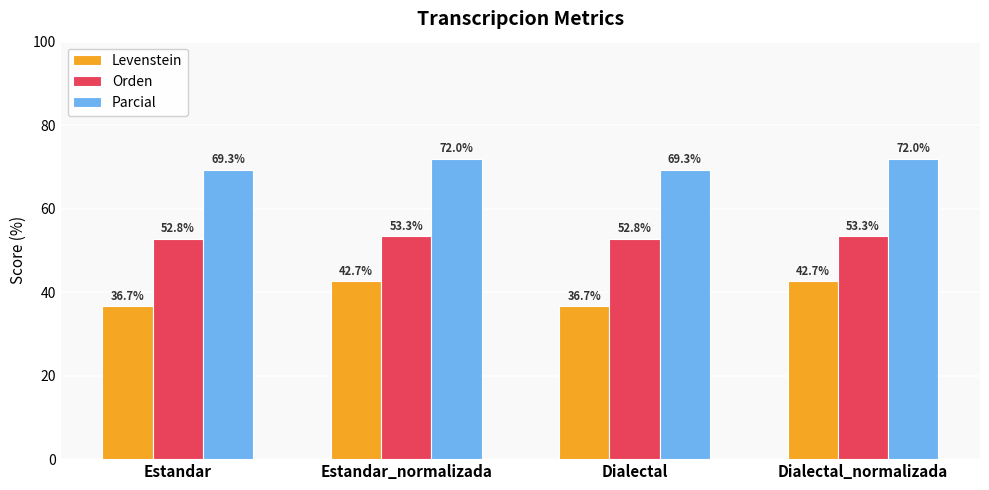

List the series in order of their overall mean, lowest first.

Levenstein, Orden, Parcial